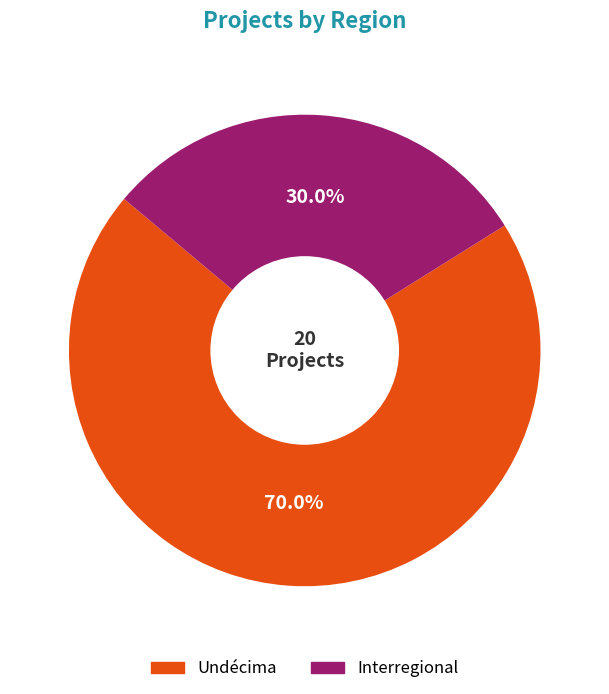

Is there any slice that represents more than half of the pie?

Yes